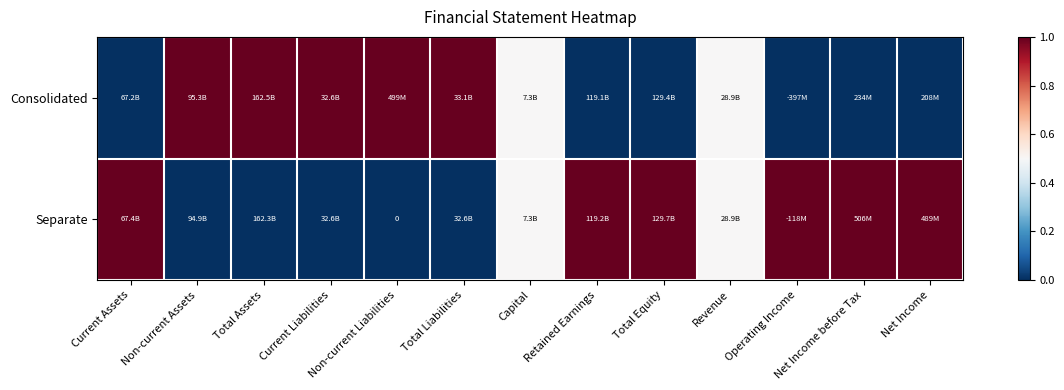

Rank the series by their average value, from lowest to highest.

Consolidated, Separate